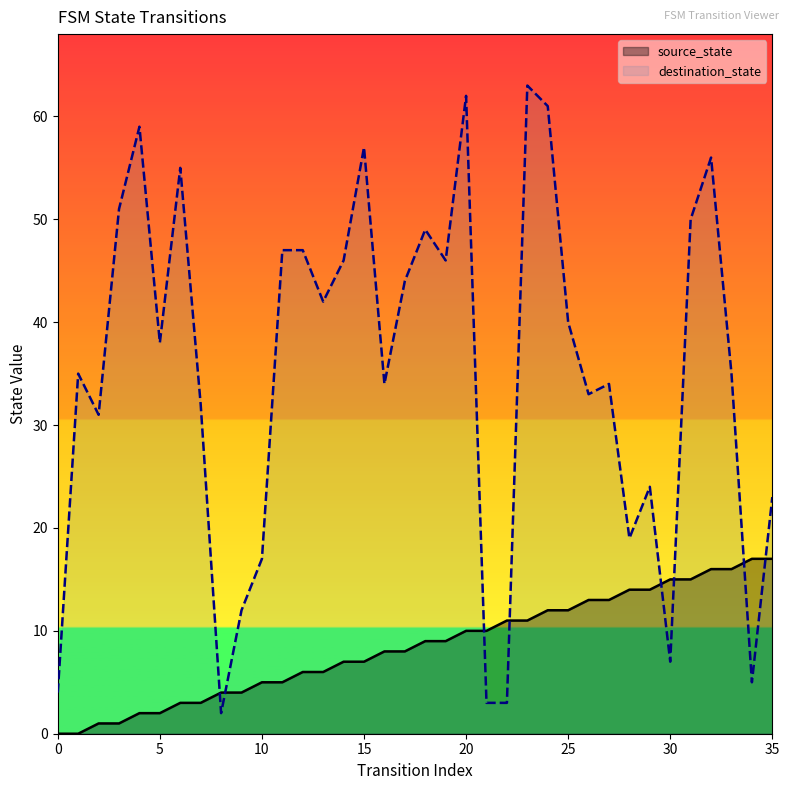

How many positive values does the source_state series have?

34